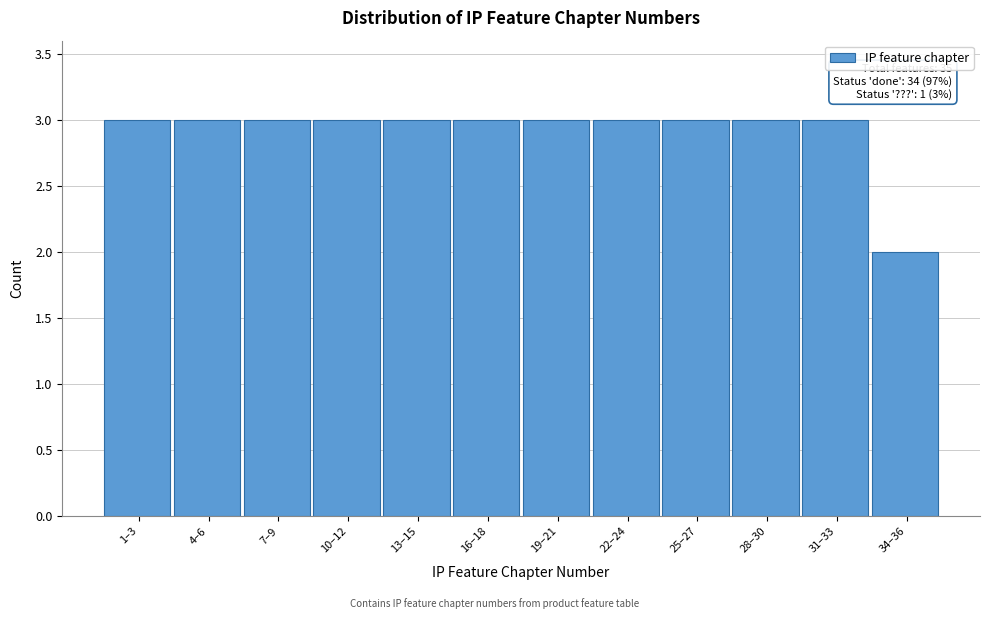

Reading left to right, extract all data points from this chart.

3	3	3	3	3	3	3	3	3	3	3	2